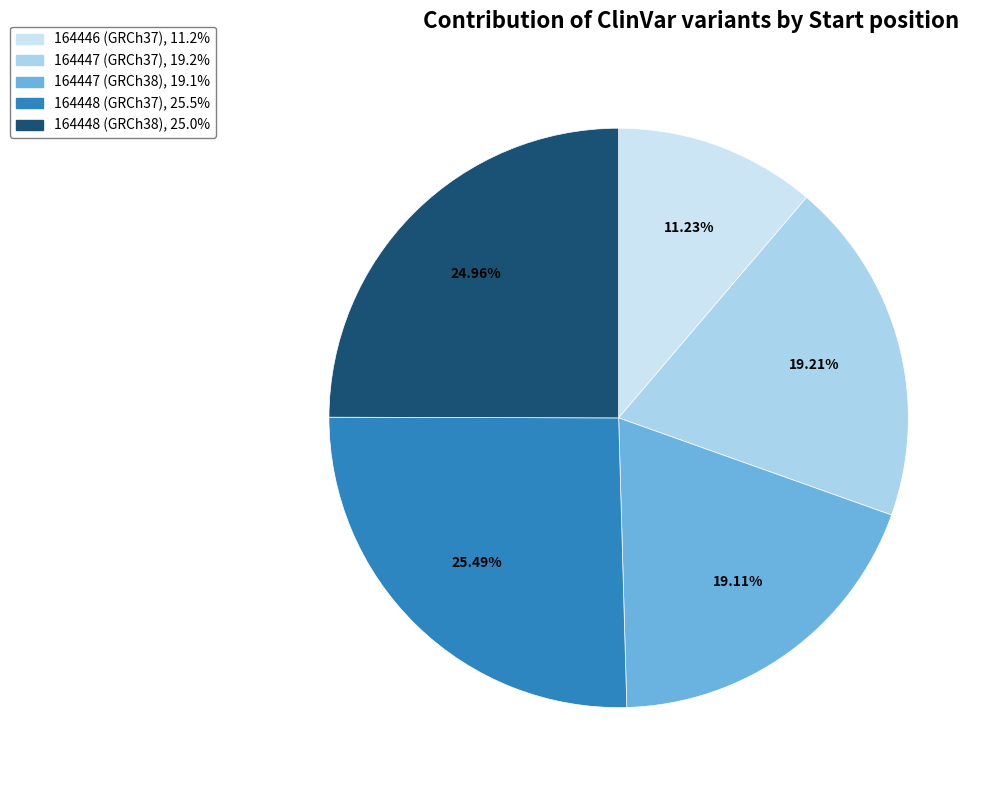

Does any single category account for the majority?

No